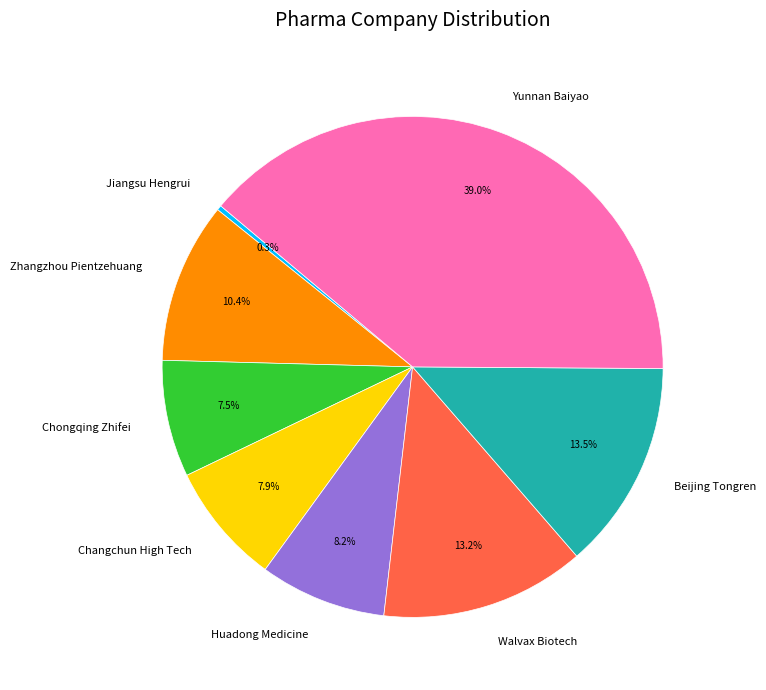

What percentage is the Huadong Medicine slice, to the nearest percent?

8%